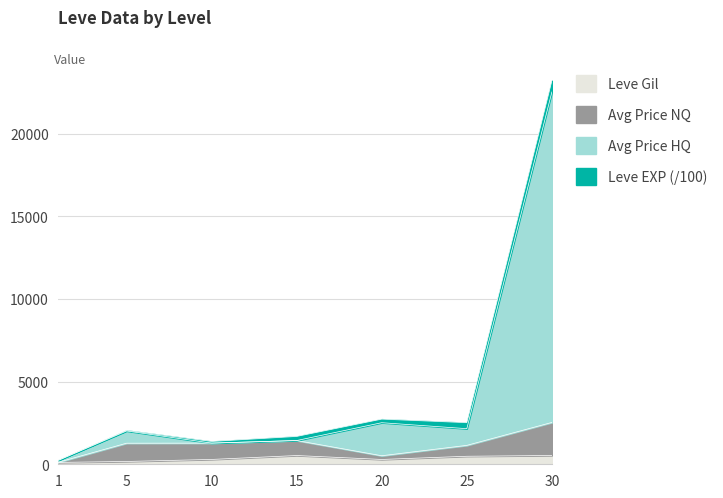

Is it true that Leve Gil equals 45.5 at 5?

False